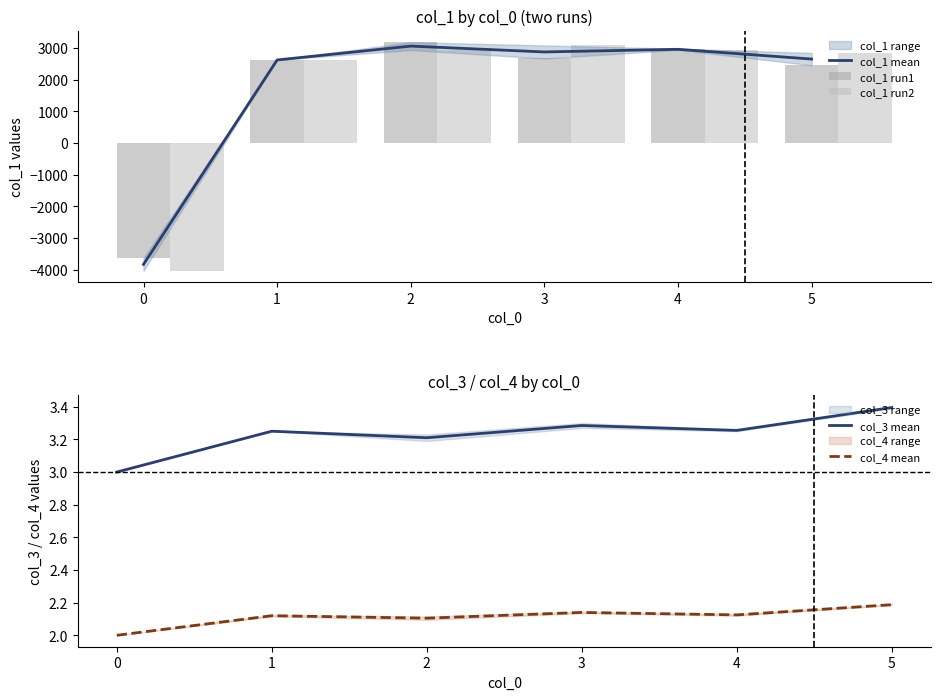

True or false: col_3 mean has a value of 4.3 at 3.

False